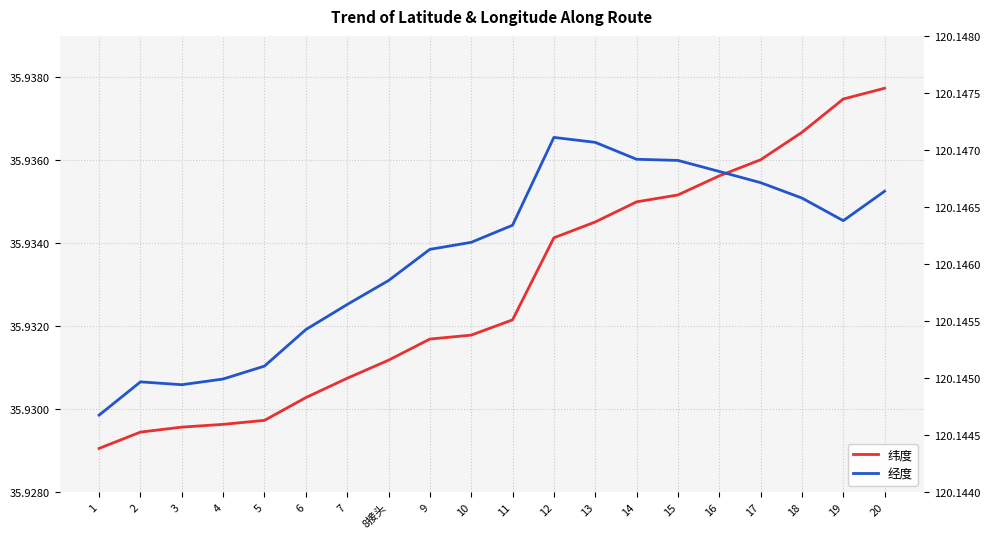

Count the number of data series in this chart.

2